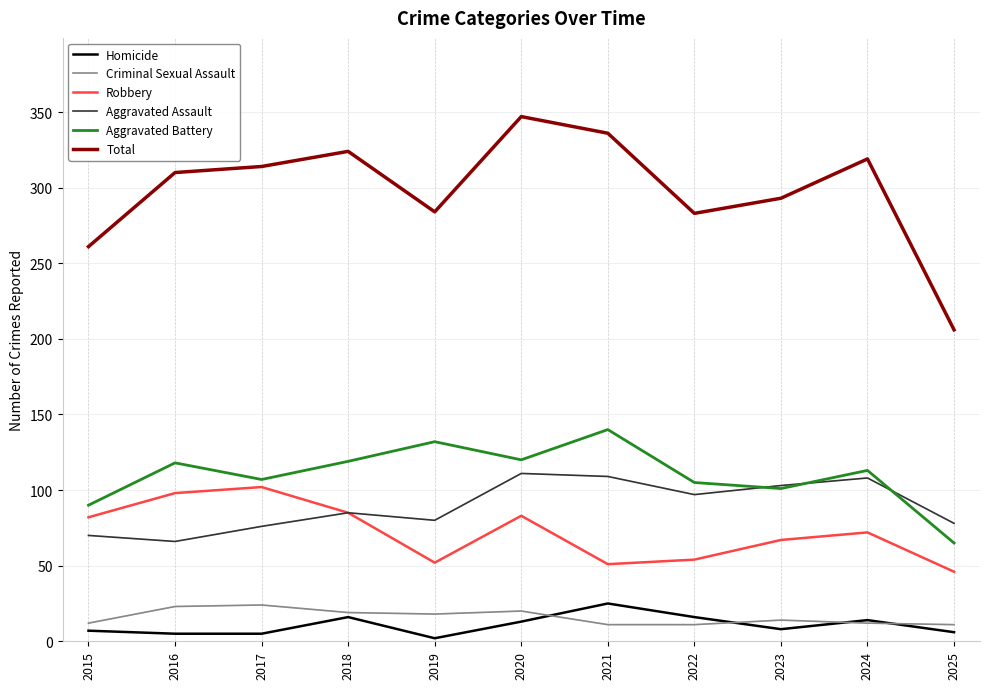

What is the difference between the Criminal Sexual Assault values at 2019 and 2018?

1